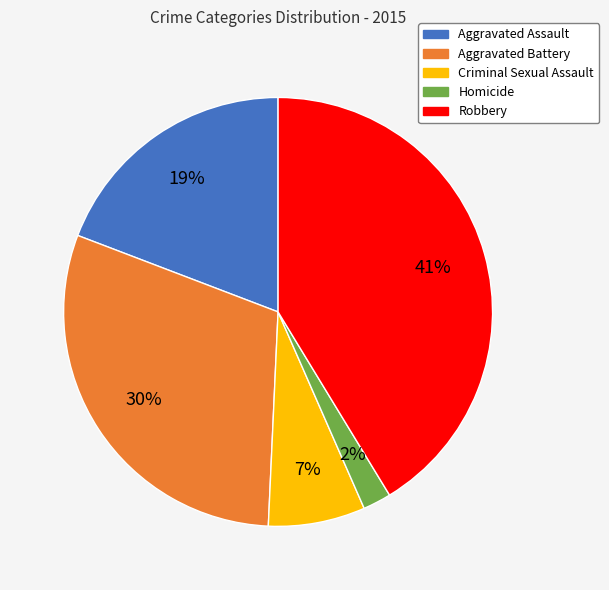

To the nearest percent, what is the combined percentage of Homicide and Robbery?

43%